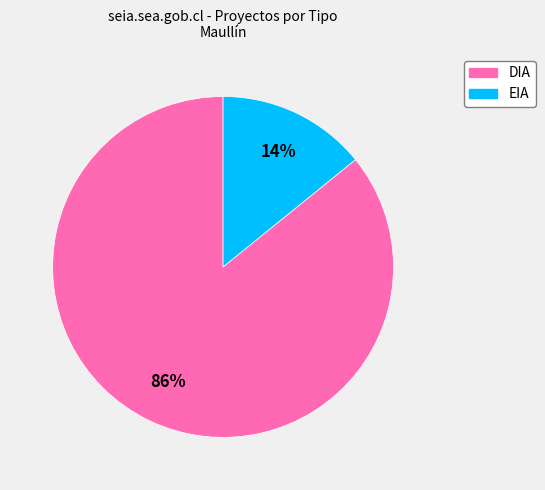

Is it true that DIA is 81% of the pie?

False